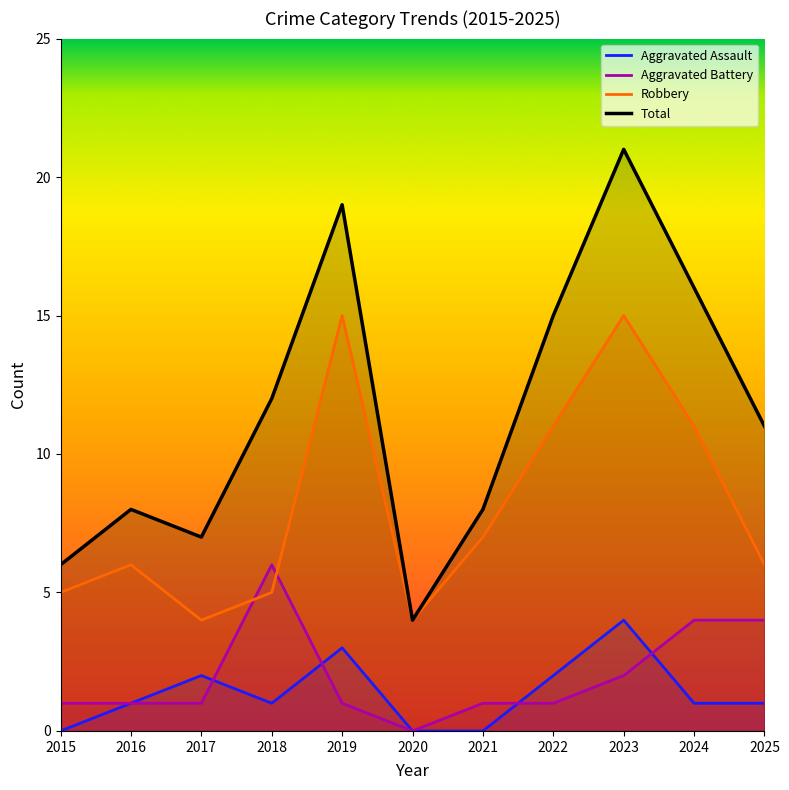

Is it true that Total equals 28 at 2024?

False